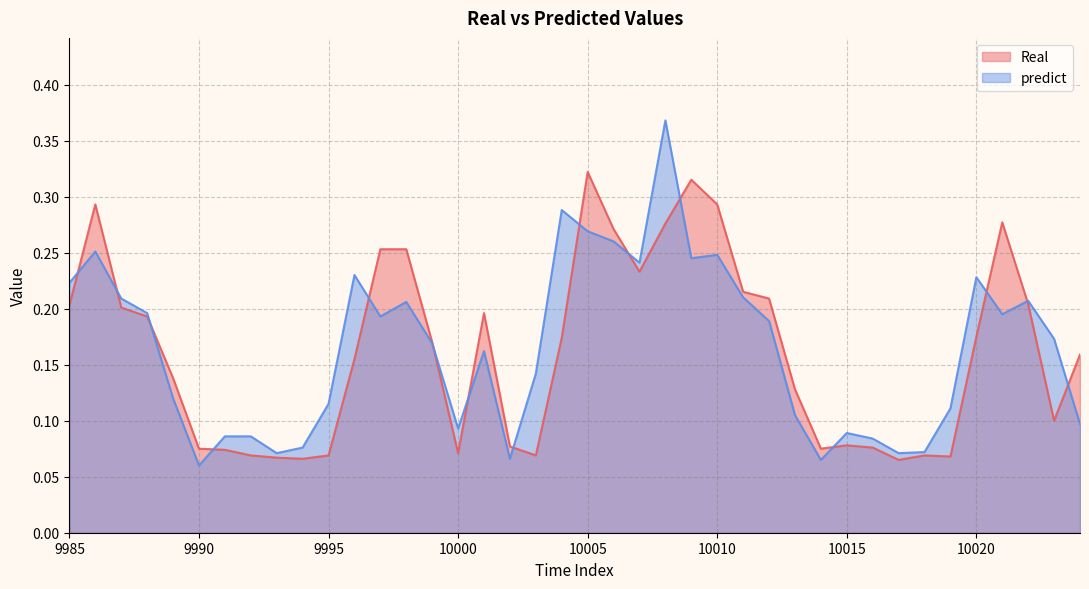

In Real, how many points are higher than both neighbors (excluding endpoints)?

7